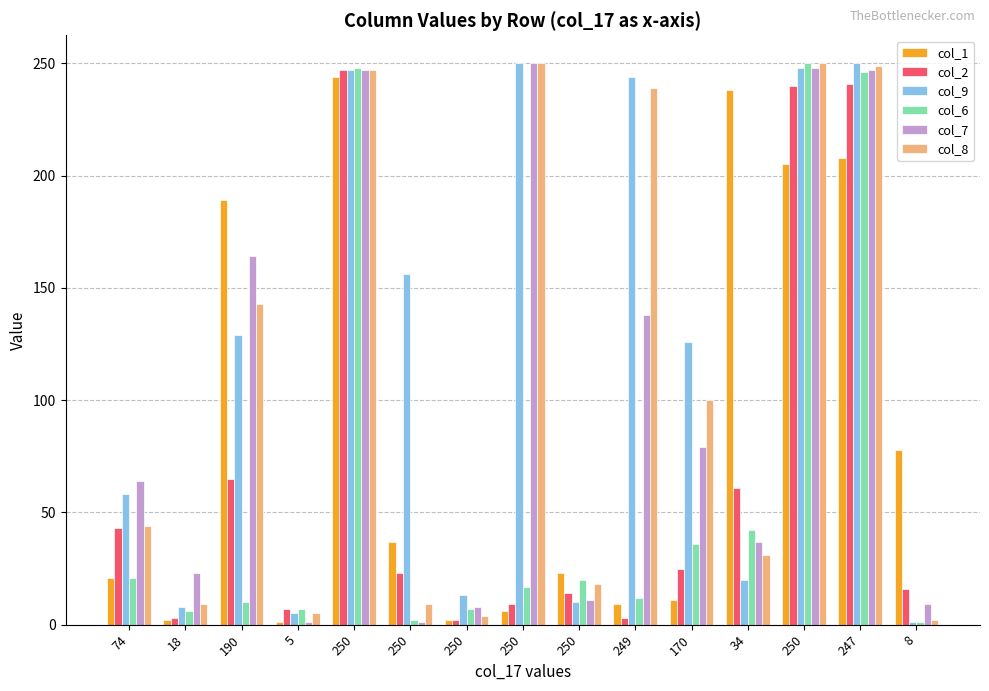

At how many categories does at least one series exceed 69?

10